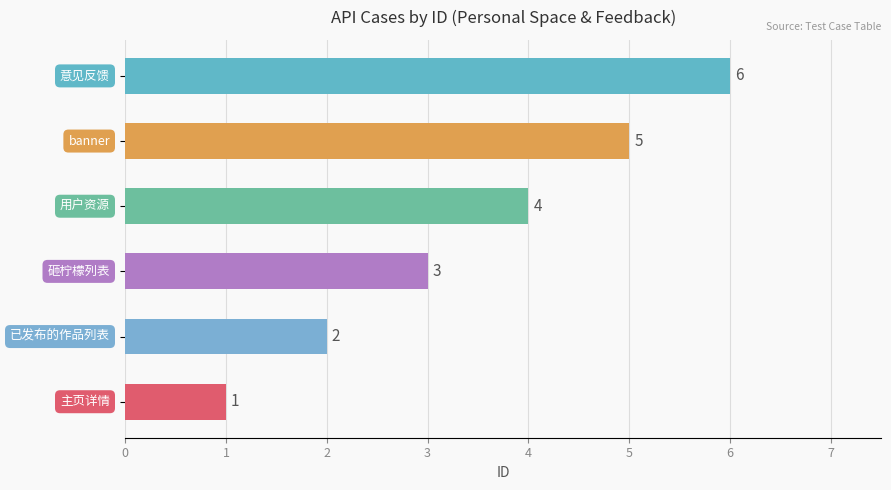

Count the number of data series in this chart.

1